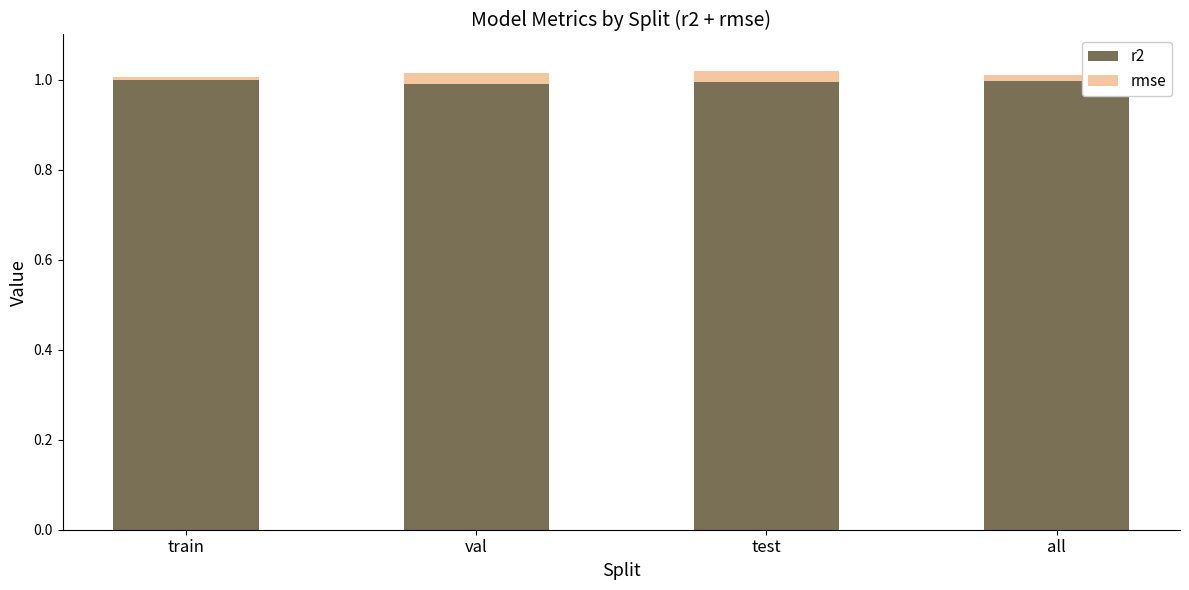

True or false: r2 has a value of 0.5 at test.

False